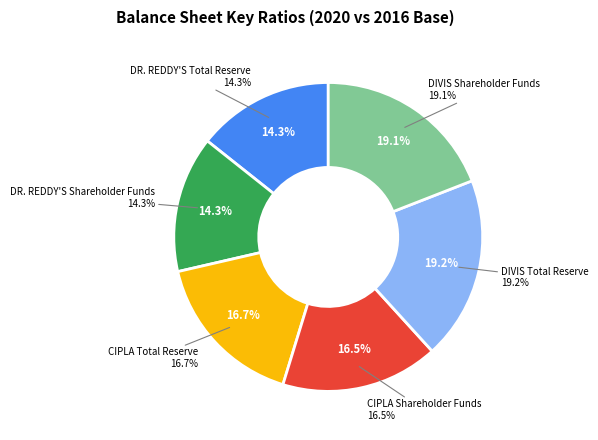

To the nearest percent, what is the difference between the CIPLA Total Reserve and DR. REDDY'S Shareholder Funds slice percentages?

2%